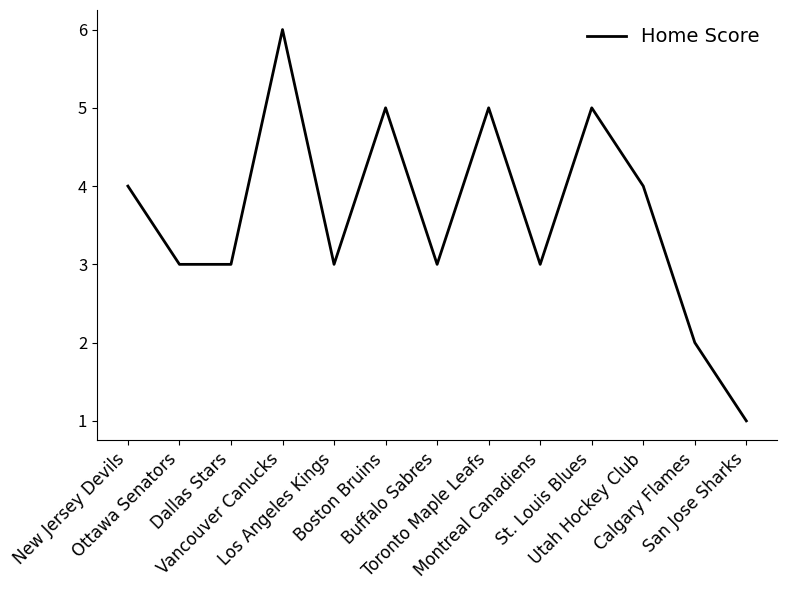

Approximately how many times larger is the value at Buffalo Sabres compared to San Jose Sharks?

3.0